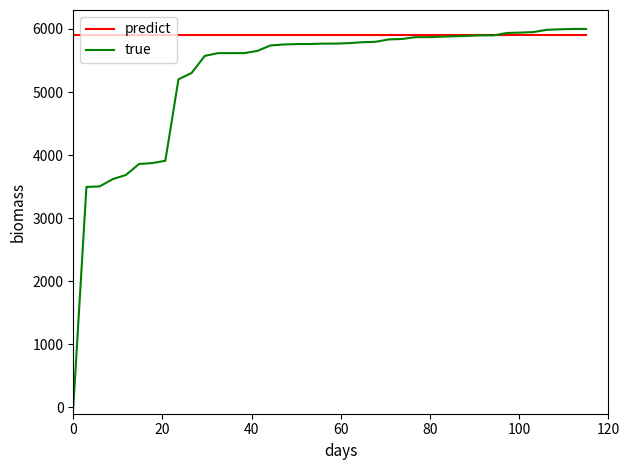

After their last crossing, which series has the higher values: true or predict?

true